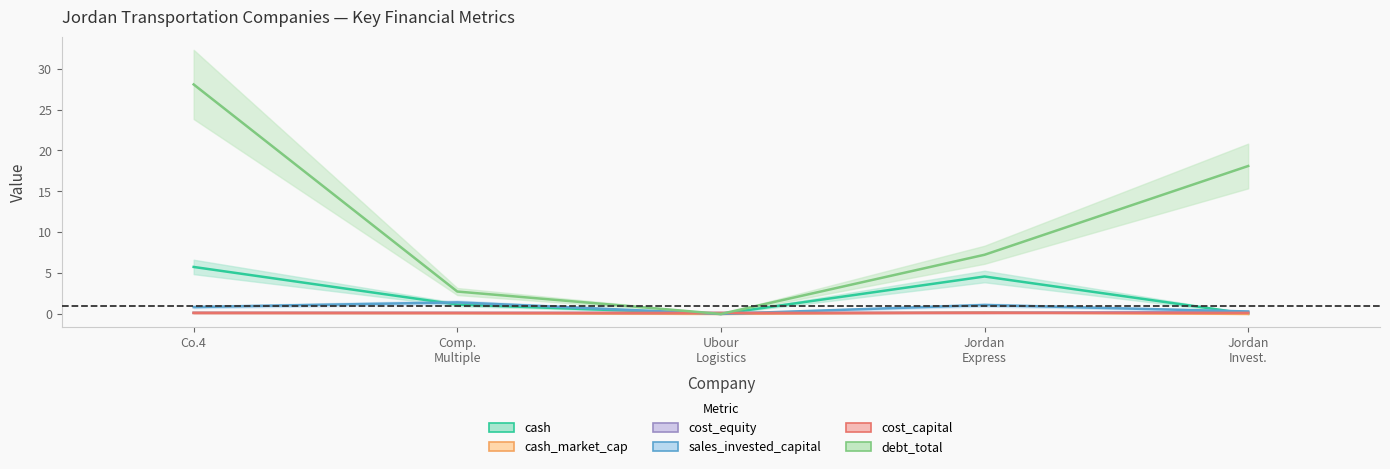

Is the value of cash_market_cap at Ubour Logistics greater than the value of cost_capital at Comp. Multiple?

No